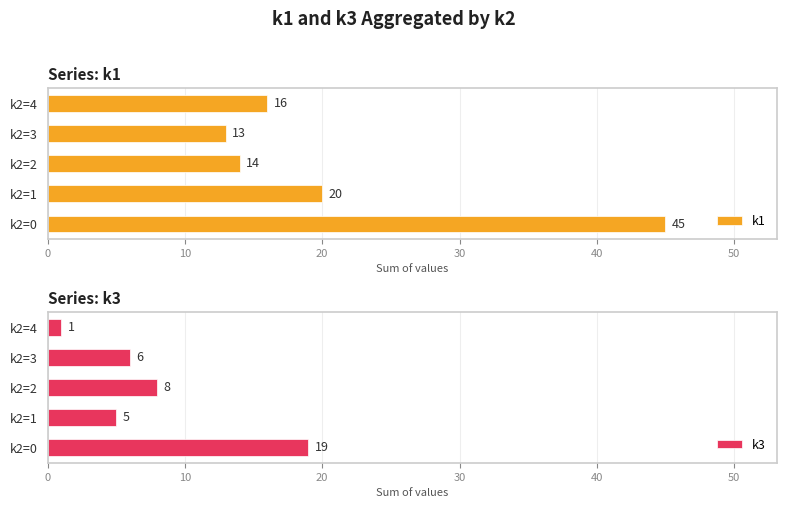

How many data points in k3 are less than 6?

2